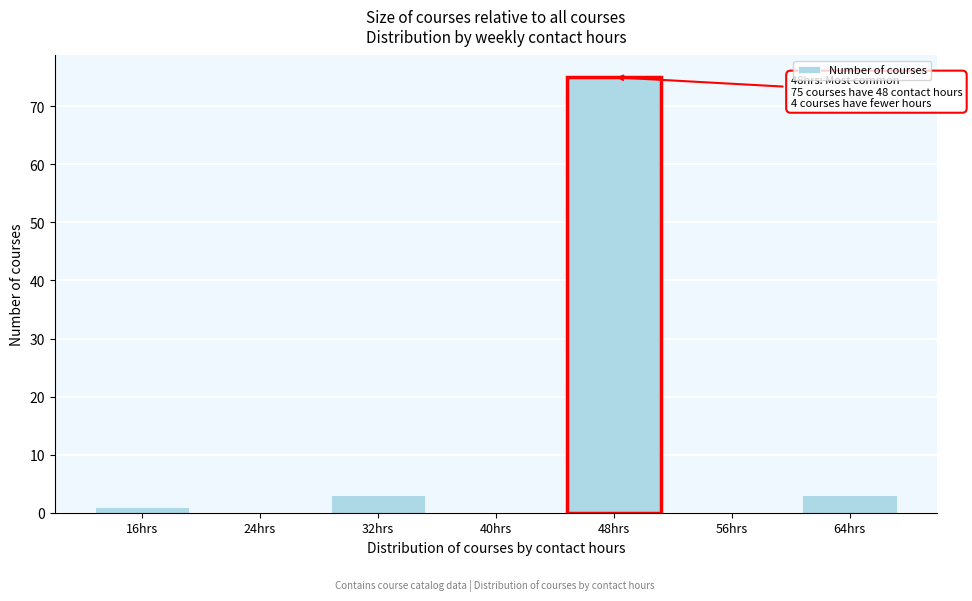

Reading right to left, extract all data points from this chart.

64hrs=3	56hrs=0	48hrs=75	40hrs=0	32hrs=3	24hrs=0	16hrs=1